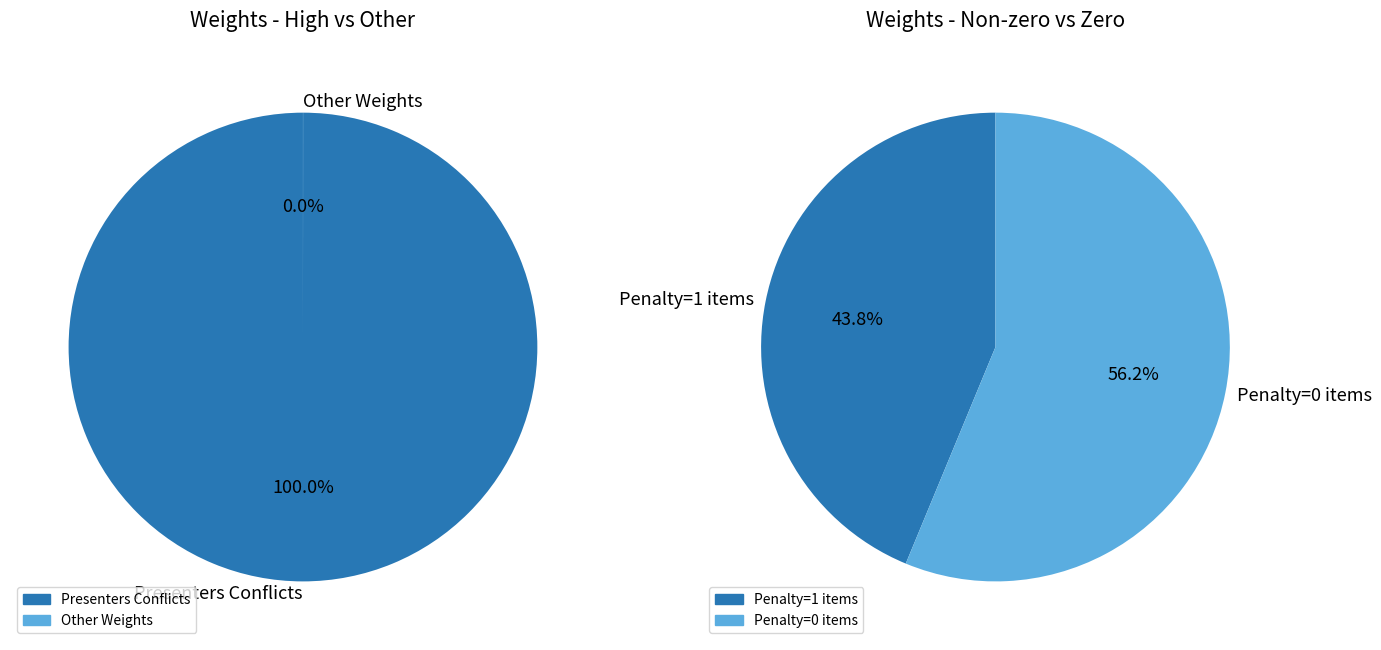

What is the majority slice?

Presenters Conflicts: